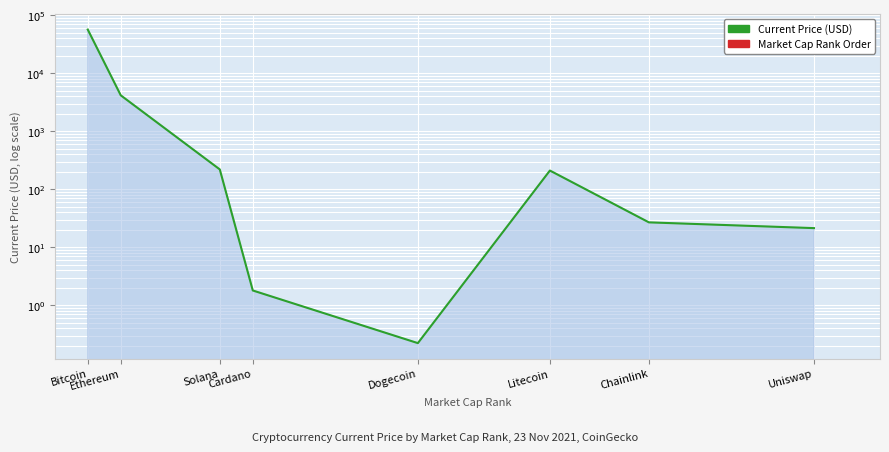

What is the label of the 6th point from the left?

Litecoin